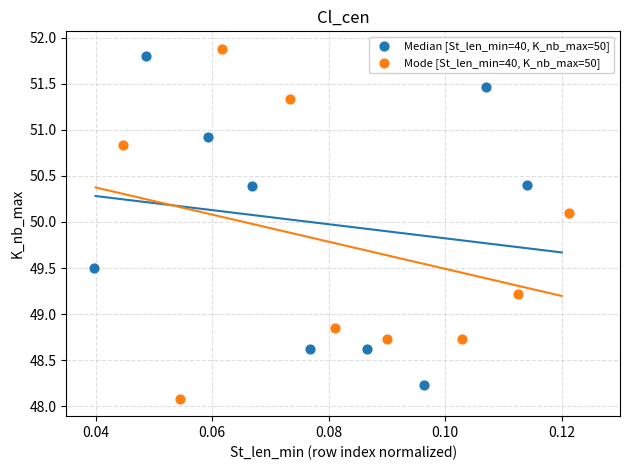

Which series has the widest spread of Y values?

Mode [St_len_min=40, K_nb_max=50]